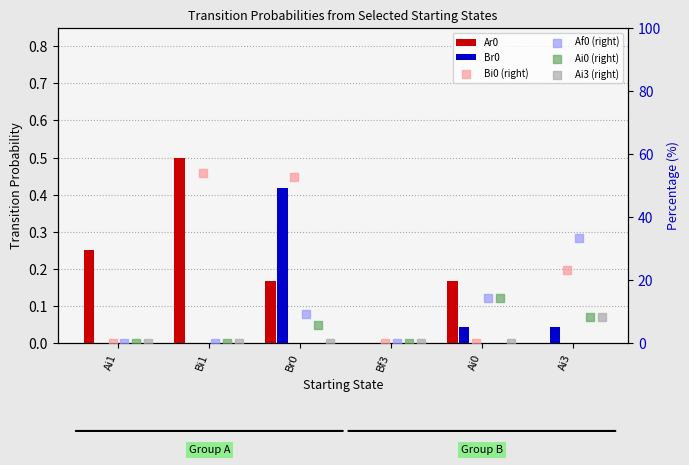

What is the total value across all series at Bi1?

54.3